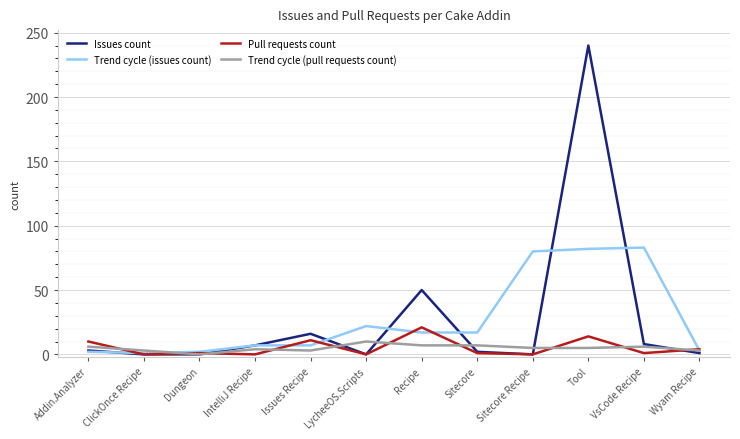

What is the difference between the second highest and minimum values in the Issues count series?

50